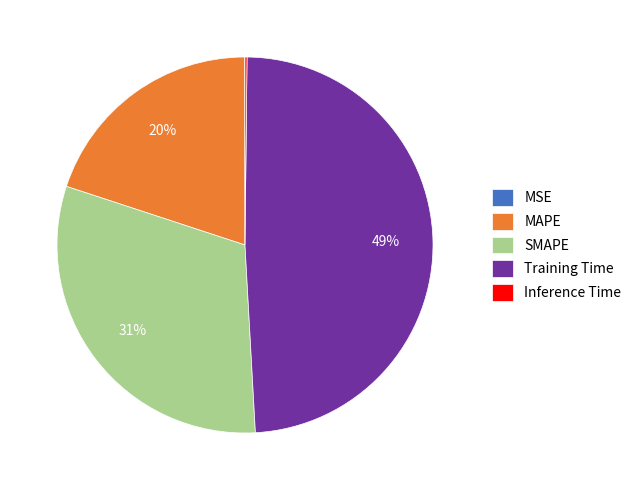

To the nearest percent, what portion does MAPE represent?

20%